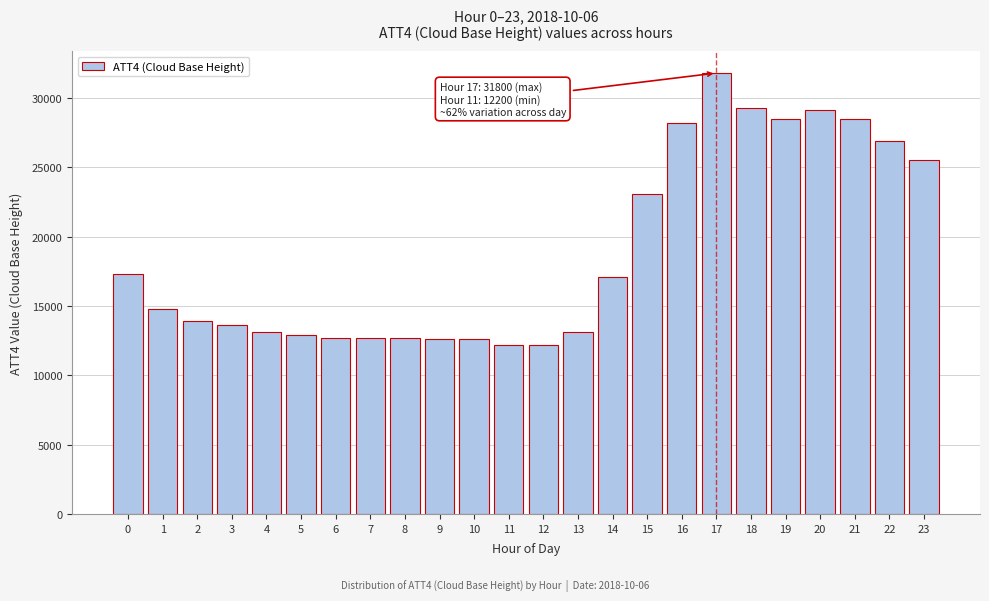

What is the value of the 20th bar from the left?

28500